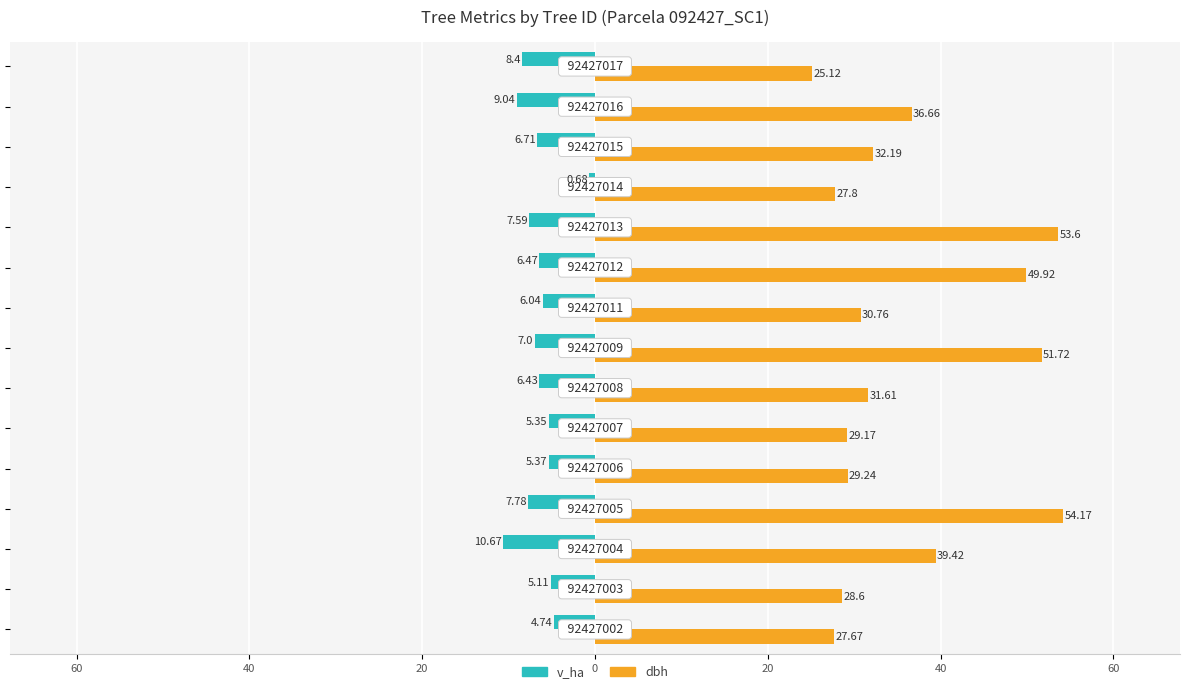

What are all the series names shown in the legend?

v_ha, dbh